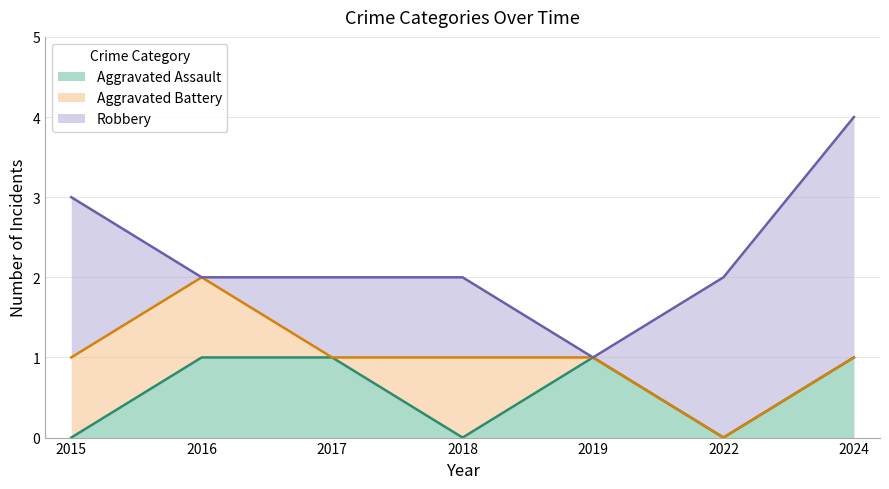

Reading left to right, what are all the values shown in this chart?

Aggravated Assault: 2015=0	2016=1	2017=1	2018=0	2019=1	2022=0	2024=1
Aggravated Battery: 2015=1	2016=1	2017=0	2018=1	2019=0	2022=0	2024=0
Robbery: 2015=2	2016=0	2017=1	2018=1	2019=0	2022=2	2024=3